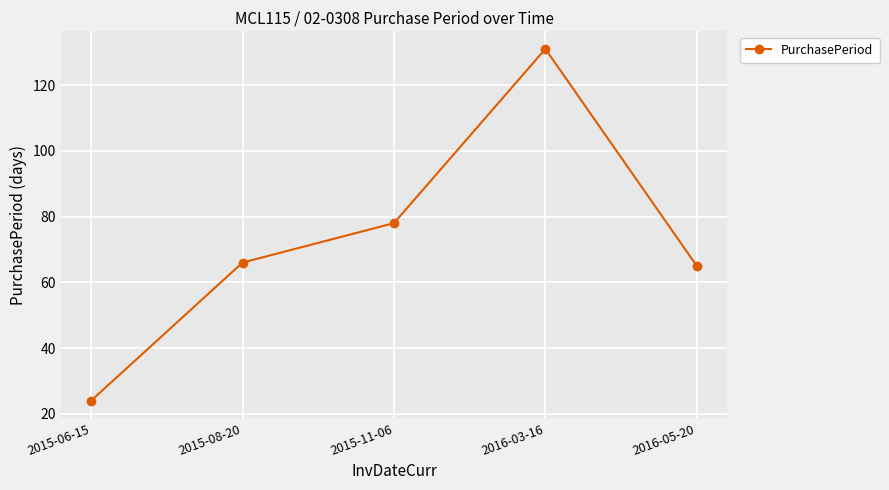

What is the average value?

73